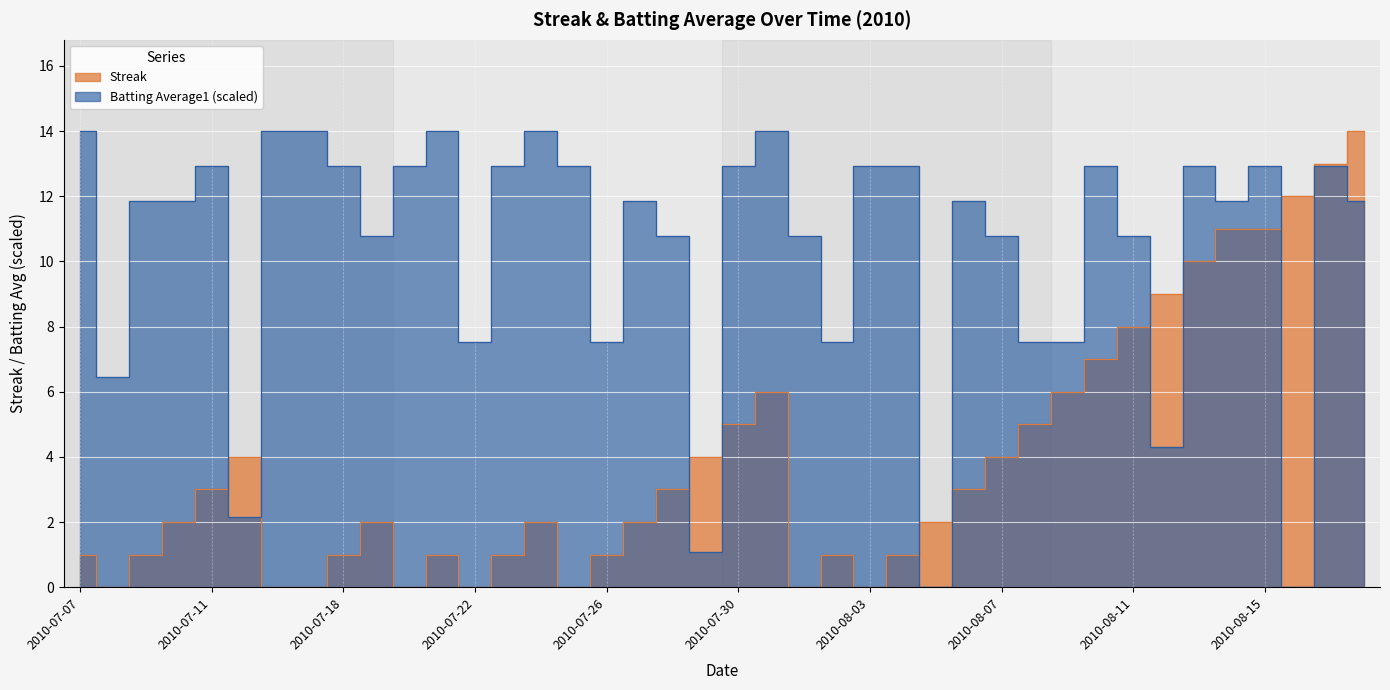

True or false: streak has more than 0 interior local peaks.

True